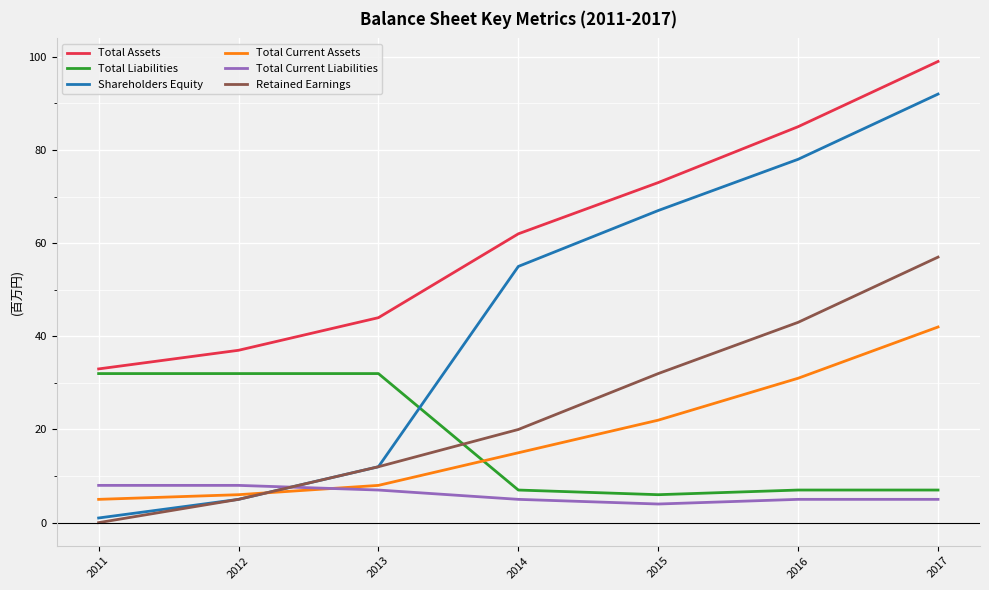

Which series changed the most between 2011 and 2015?

Shareholders Equity